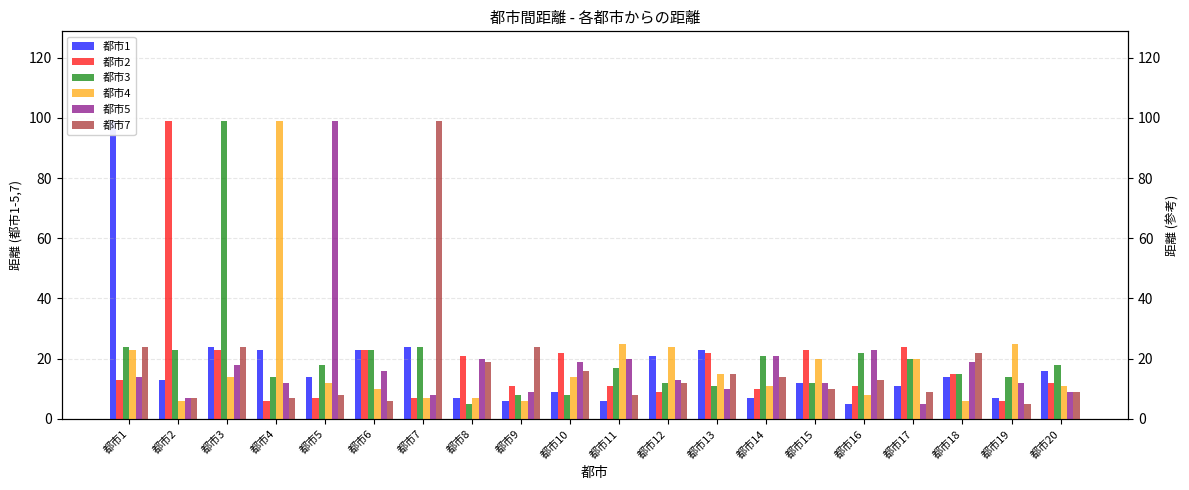

What is the maximum value for 都市1?

99